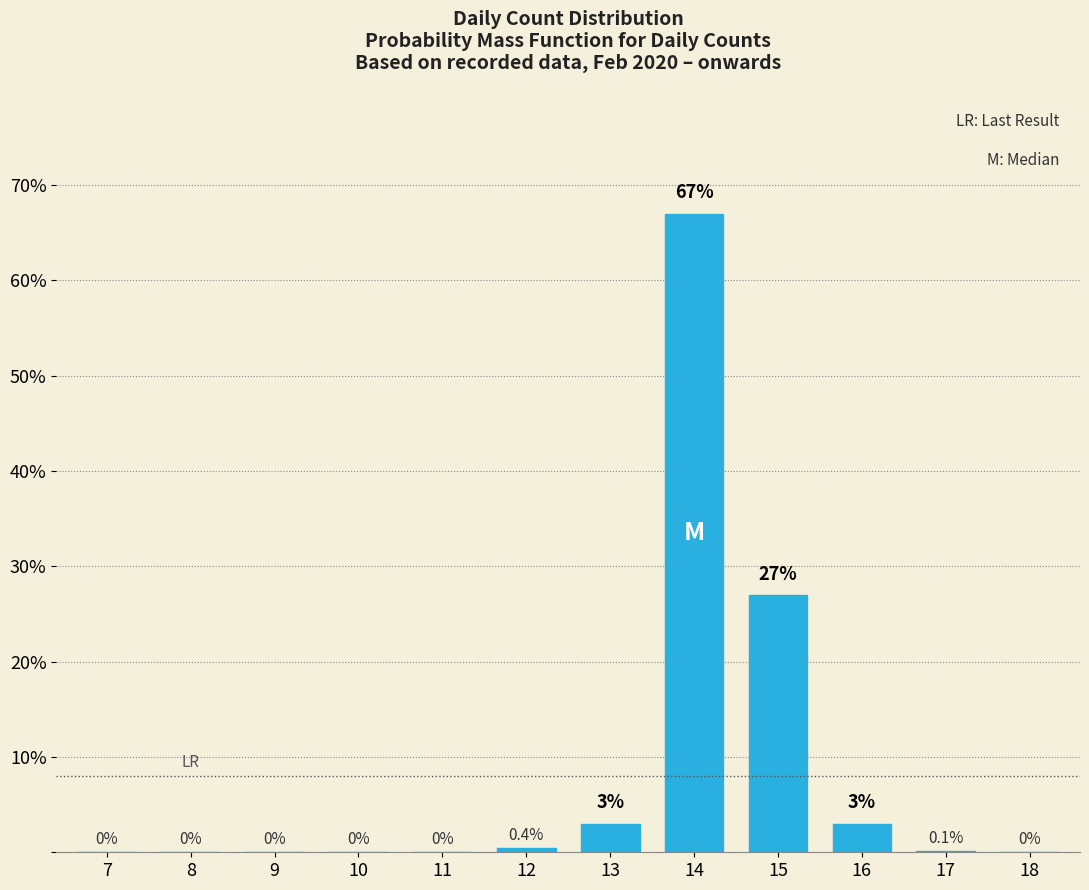

Reading left to right, transcribe all the data shown in this chart.

7=0.0	8=0.0	9=0.0	10=0.0	11=0.0	12=0.4	13=3.0	14=67.0	15=27.0	16=3.0	17=0.1	18=0.0